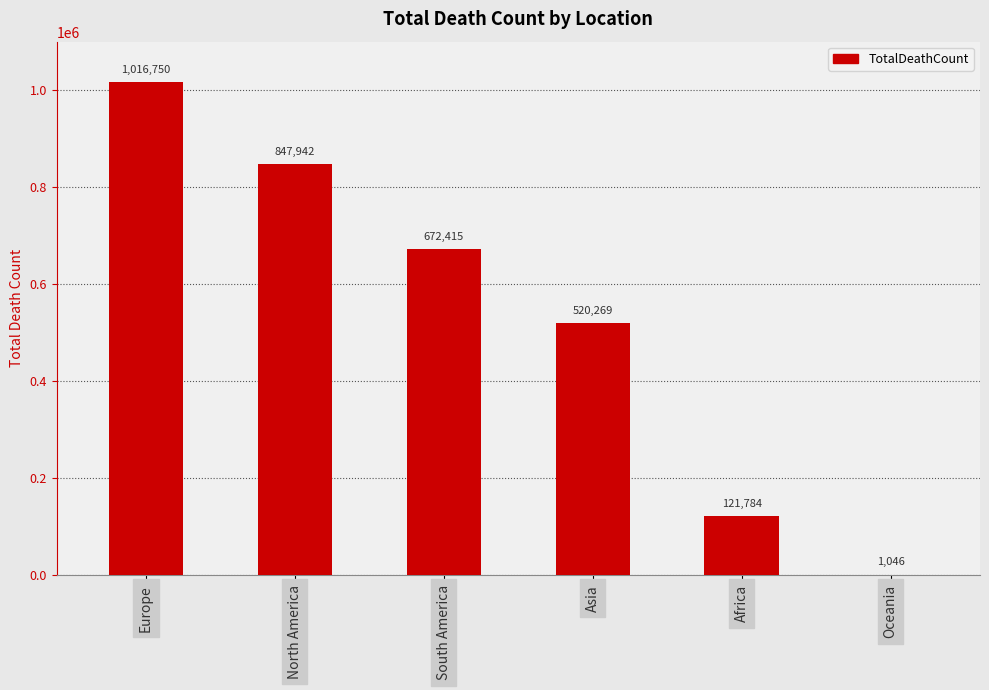

What is the sum of the values at Oceania and Europe?

1017796